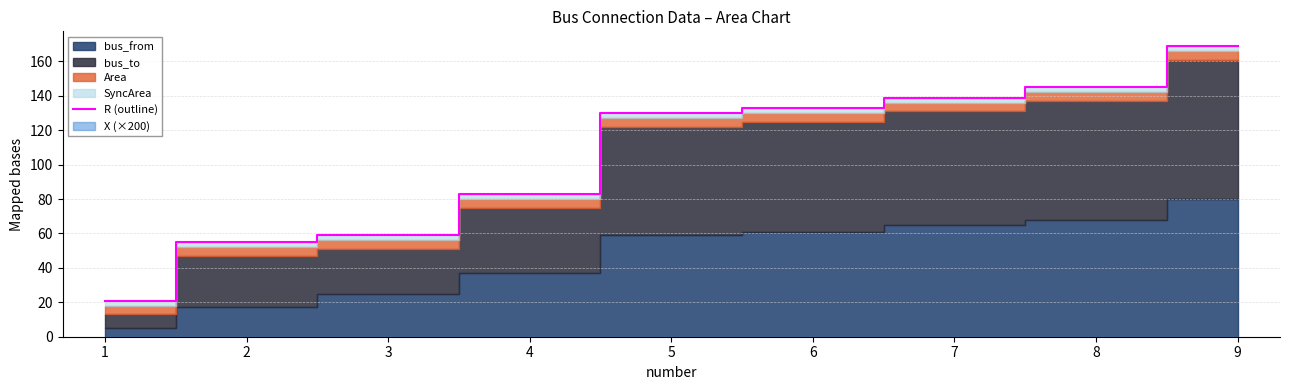

What is the sum of the values at 2 and 5?

185